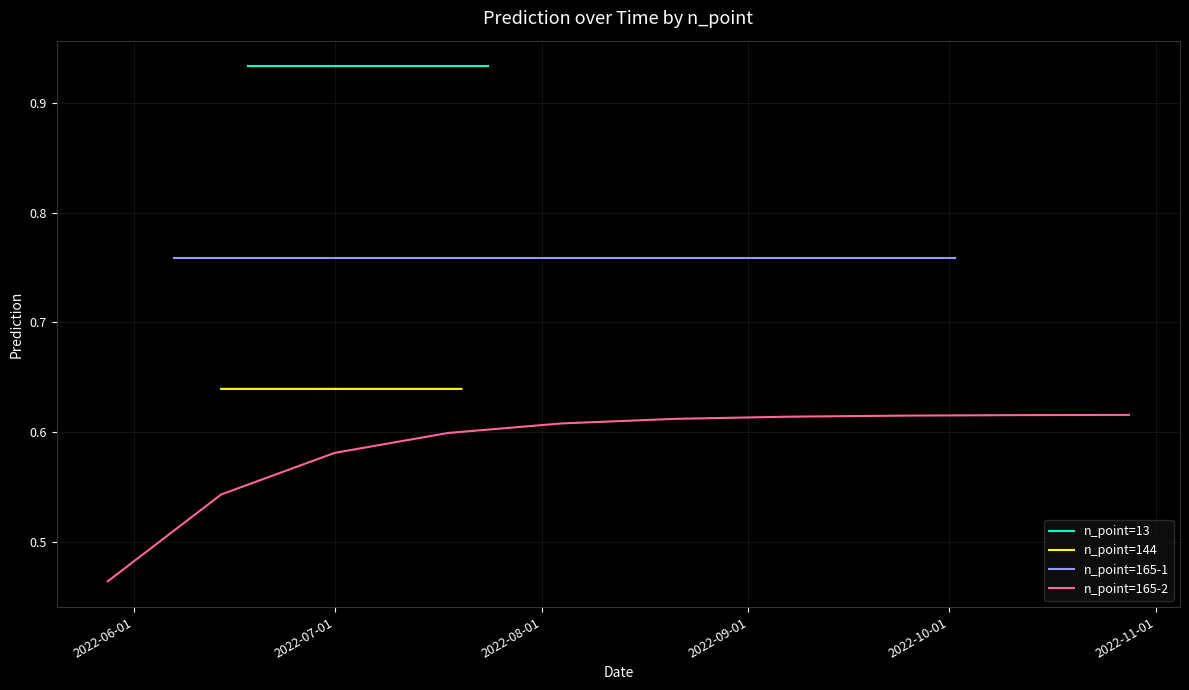

Between 2022-10-01 and 2022-07-01, which is larger?

2022-10-01